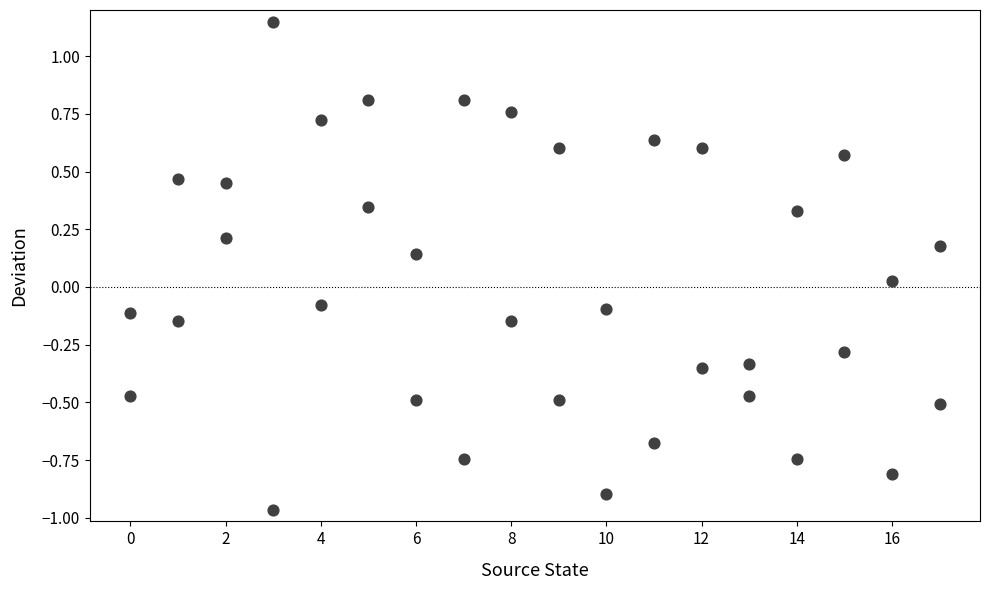

What is the range of X values (max minus min)?

17.0